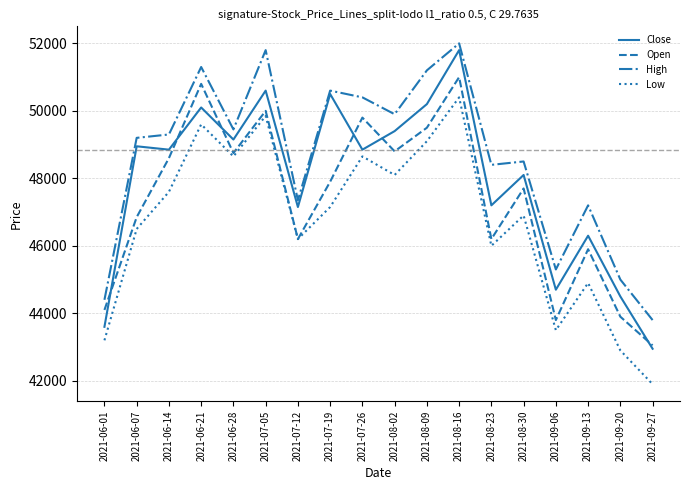

Which series has the widest spread of values?

Close